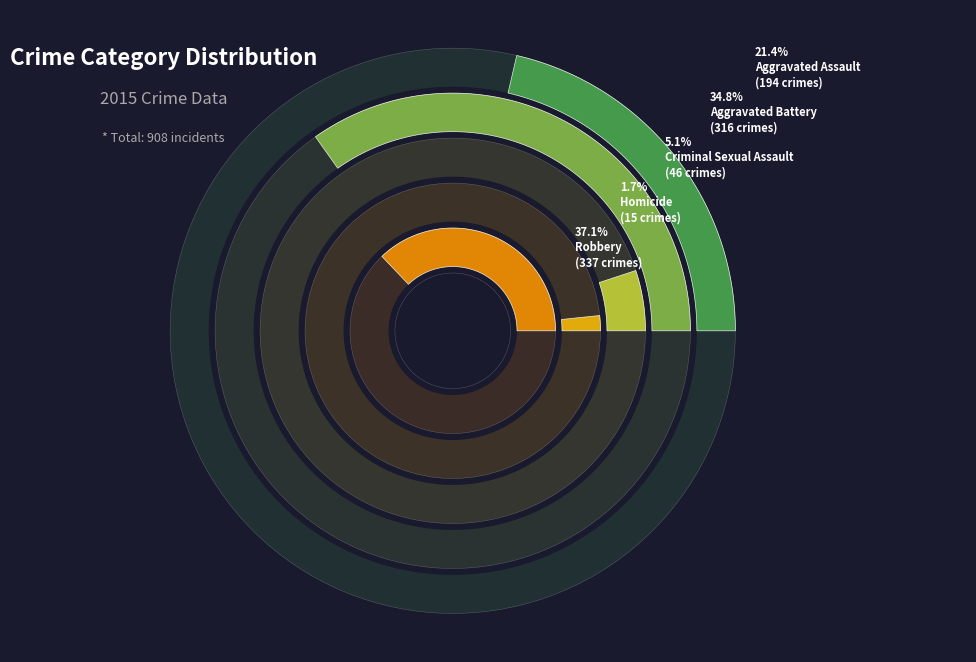

To the nearest percent, what percentage of the pie is Aggravated Battery?

35%